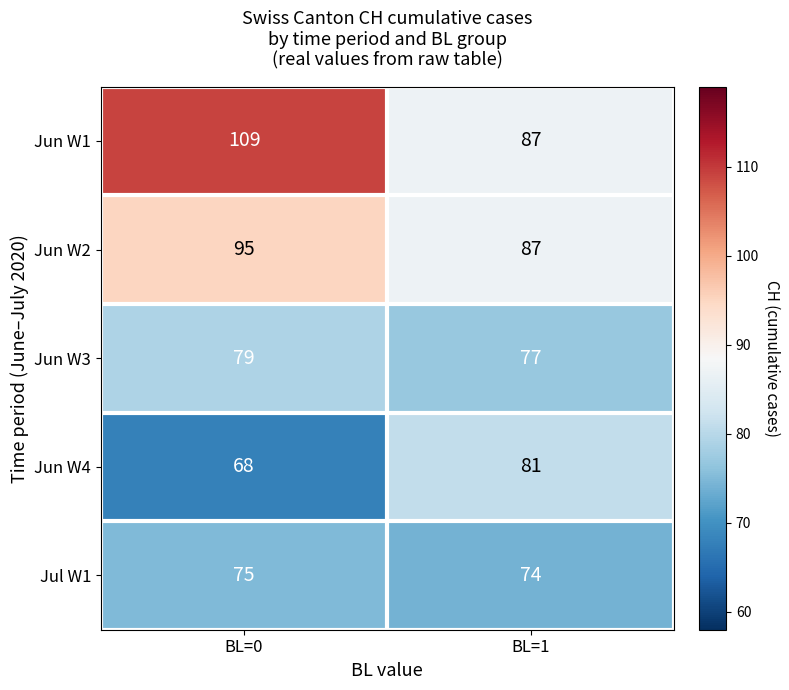

What is the approximate value of Jul W1 at BL=1?

74